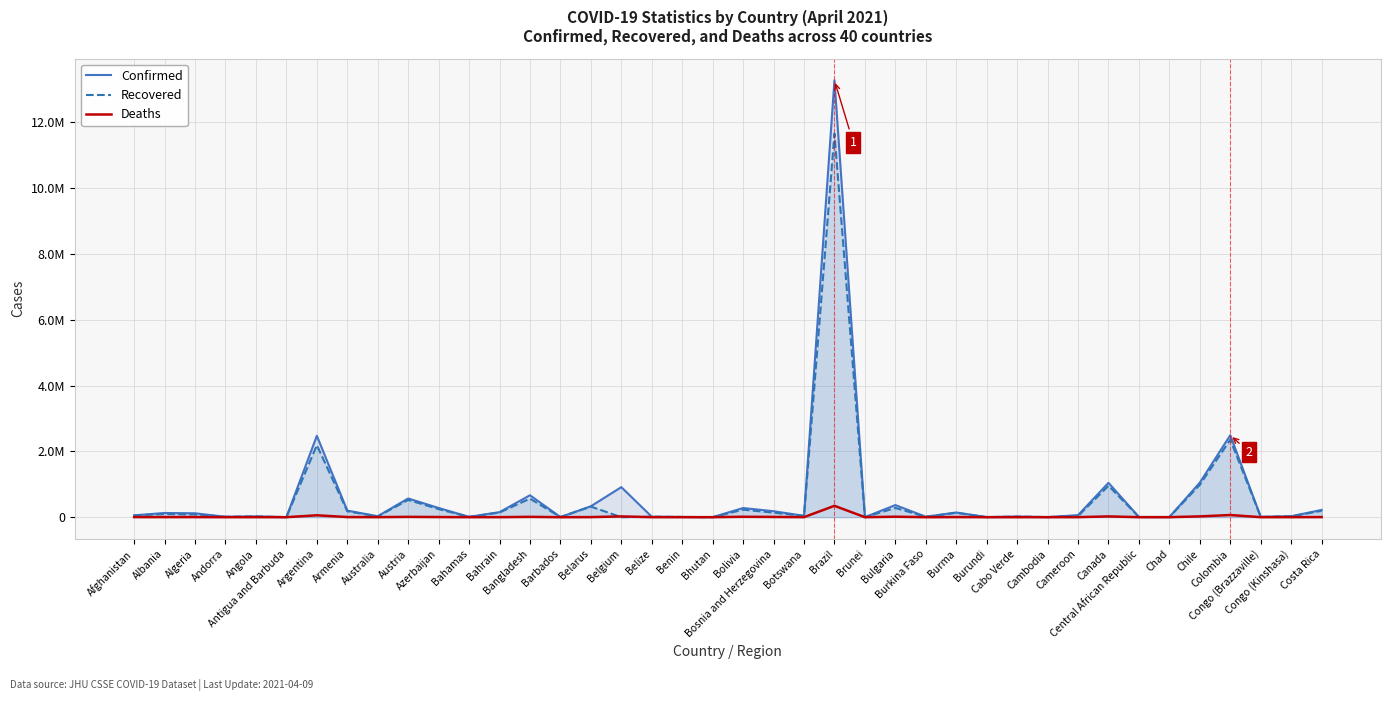

Reading right to left, what are all the values shown in this chart?

Confirmed: 219846	28474	10084	2492081	1051270	4616	5402	1043478	61731	3028	18422	3017	142549	12873	367376	216	13279857	41710	180831	277966	900	7515	12485	913057	331808	3697	666132	153074	9296	279181	568914	29386	200129	2473751	1177	23108	12409	118116	127509	56943
Recovered: 193857	25841	8208	2355832	986285	4254	5056	955722	35261	1914	16925	773	131834	12540	281979	202	11660050	36958	138294	227812	874	6452	12106	0	322223	3557	565030	141911	8811	245881	525682	23067	179043	2188983	911	21557	11692	82289	96129	51956
Deaths: 3000	745	137	65014	23979	167	74	23196	919	24	176	6	3206	150	14170	3	345025	616	7216	12385	1	93	318	23348	2324	44	9521	548	189	3811	9586	909	3675	57122	29	549	120	3119	2297	2516